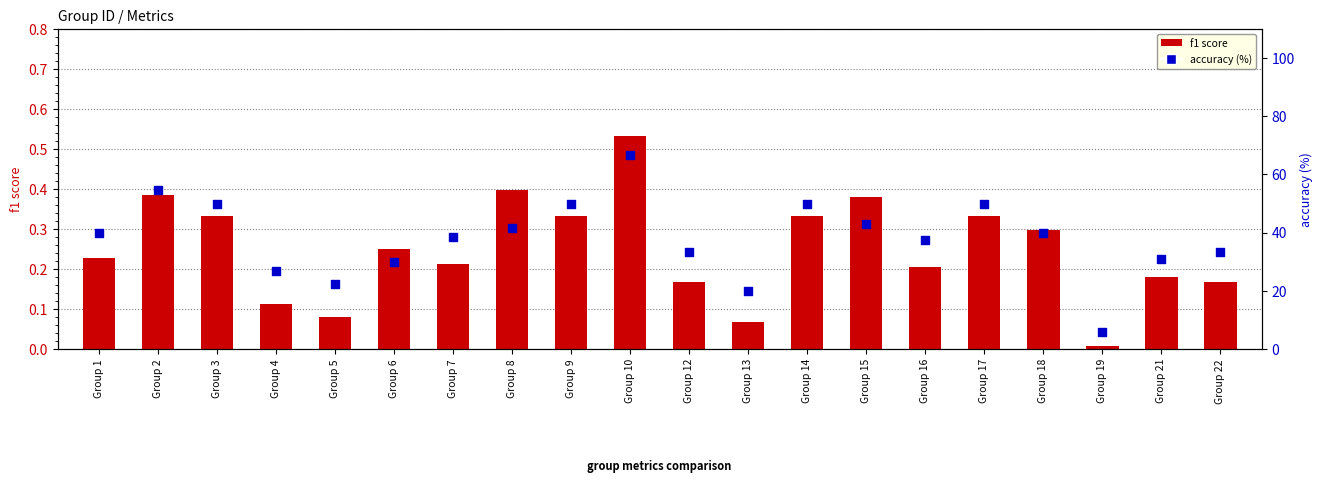

Which series has the largest total across all categories?

accuracy (%)